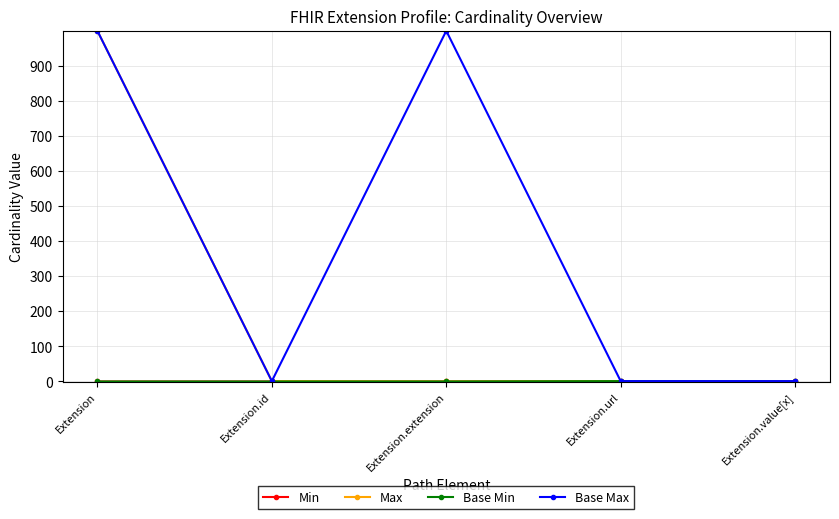

True or false: Min and Max cross at least once.

False